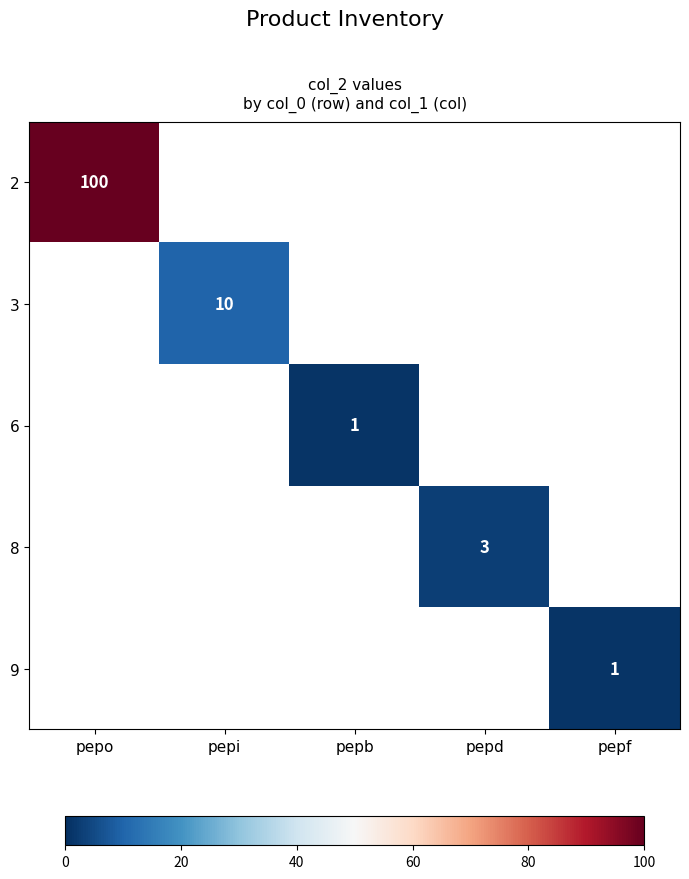

Which label corresponds to the largest value in the chart?

pepo